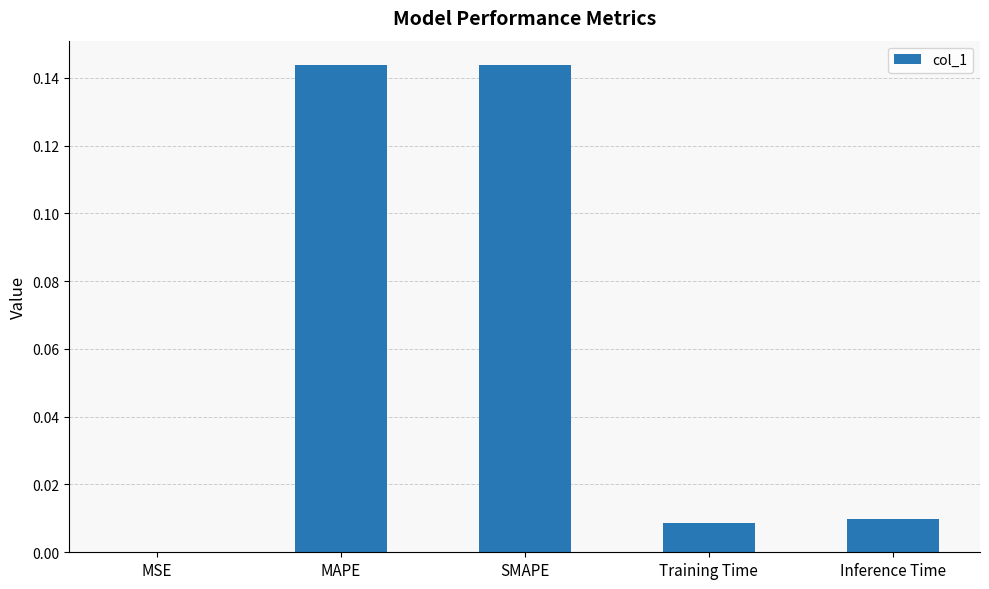

What is the sum of the values at MAPE and SMAPE?

0.3